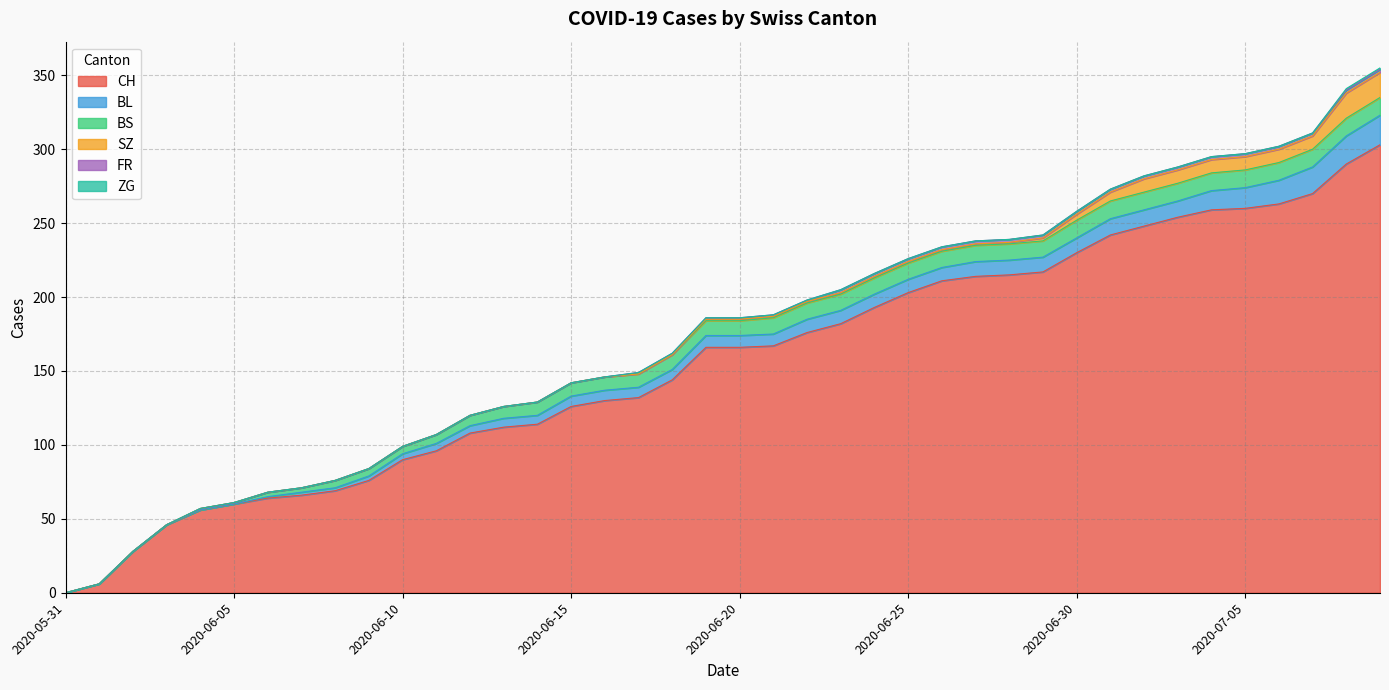

Does the chart display data point markers on the line(s)?

No